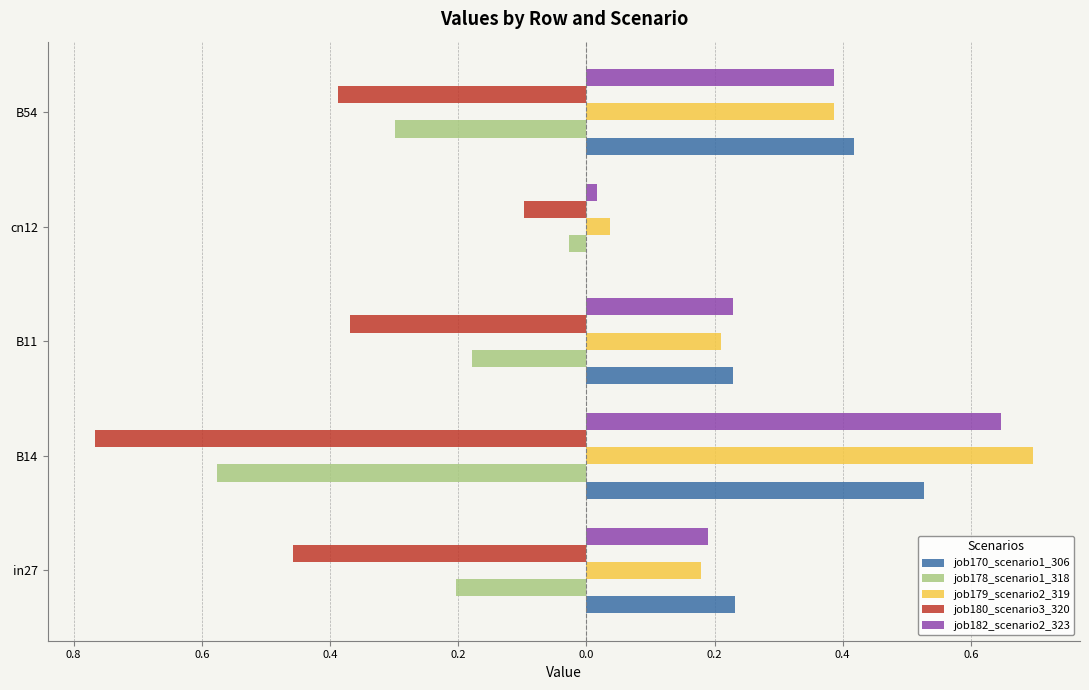

What are all the series names shown in the legend?

job170_scenario1_306, job178_scenario1_318, job179_scenario2_319, job180_scenario3_320, job182_scenario2_323